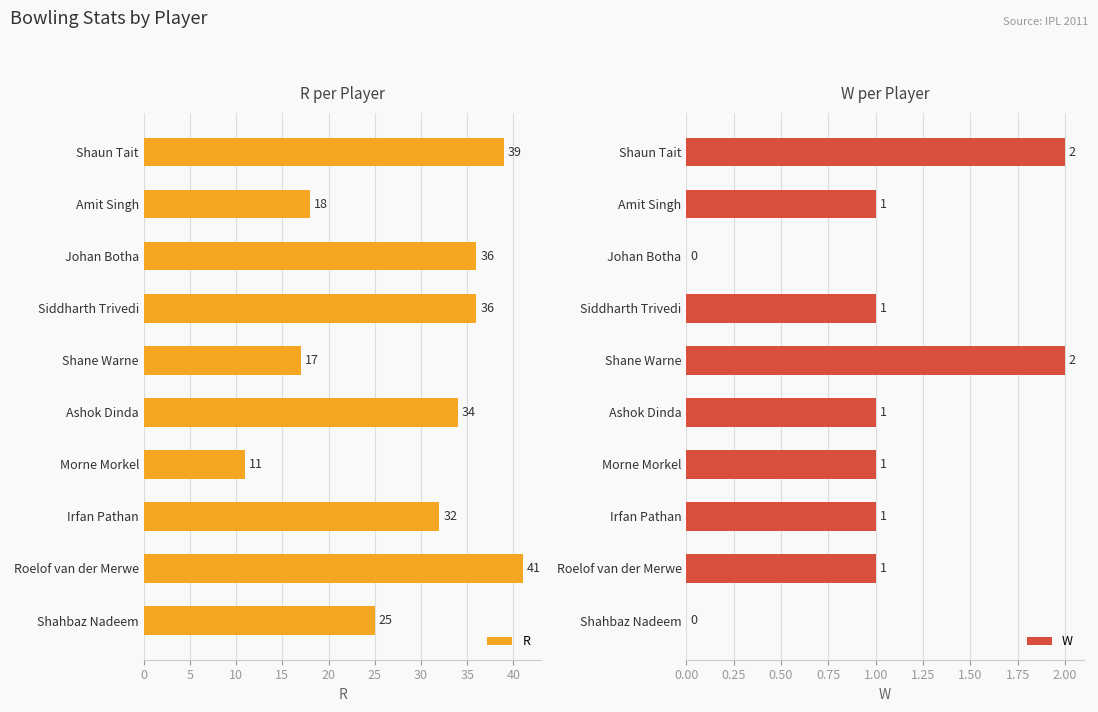

What is the maximum value shown in the chart?

41